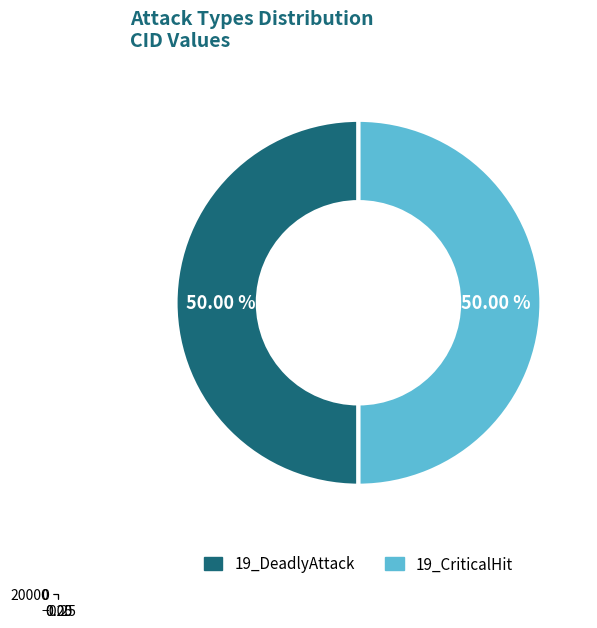

The 19_DeadlyAttack slice represents 38% of the pie. True or false?

False